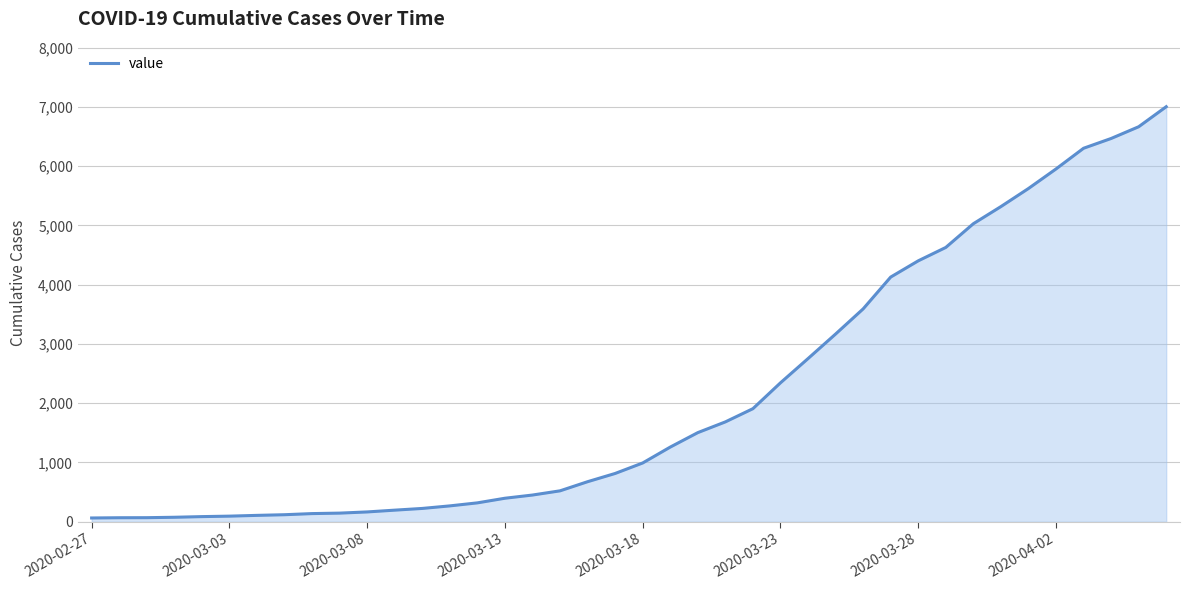

What is the difference between the maximum and minimum values?

6938